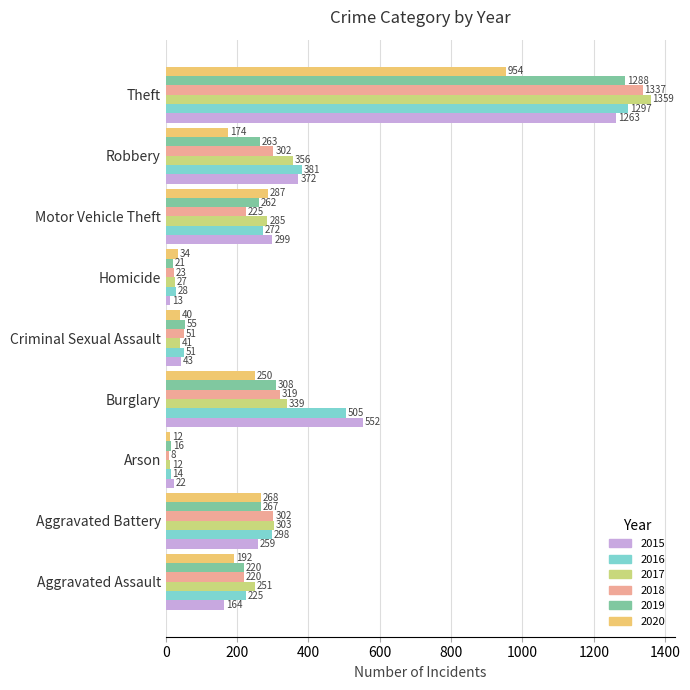

What is the difference between the 2015 values at Robbery and Theft?

891